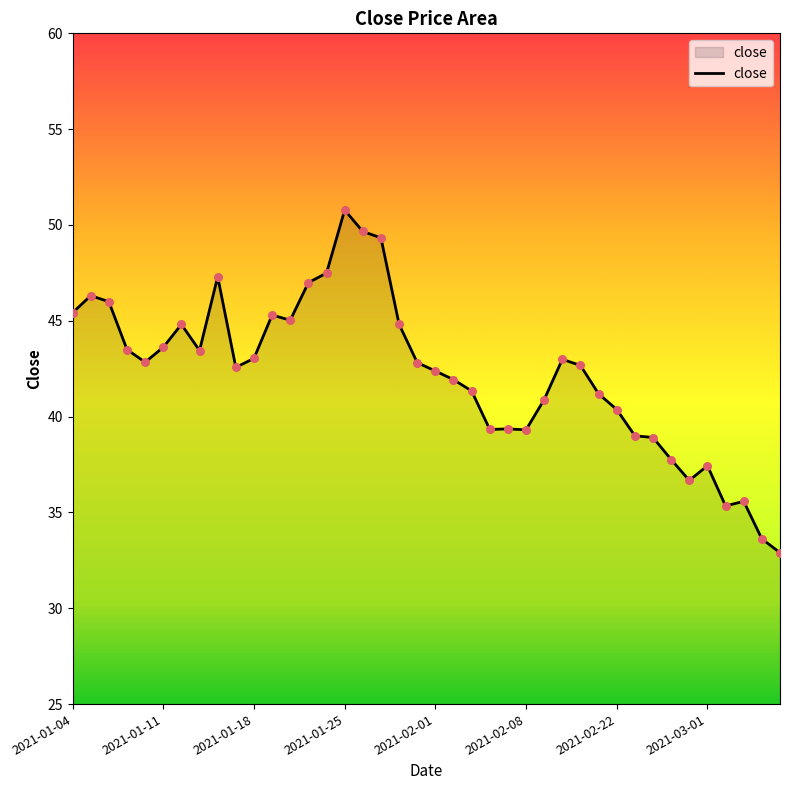

What is the smallest value displayed?

32.9